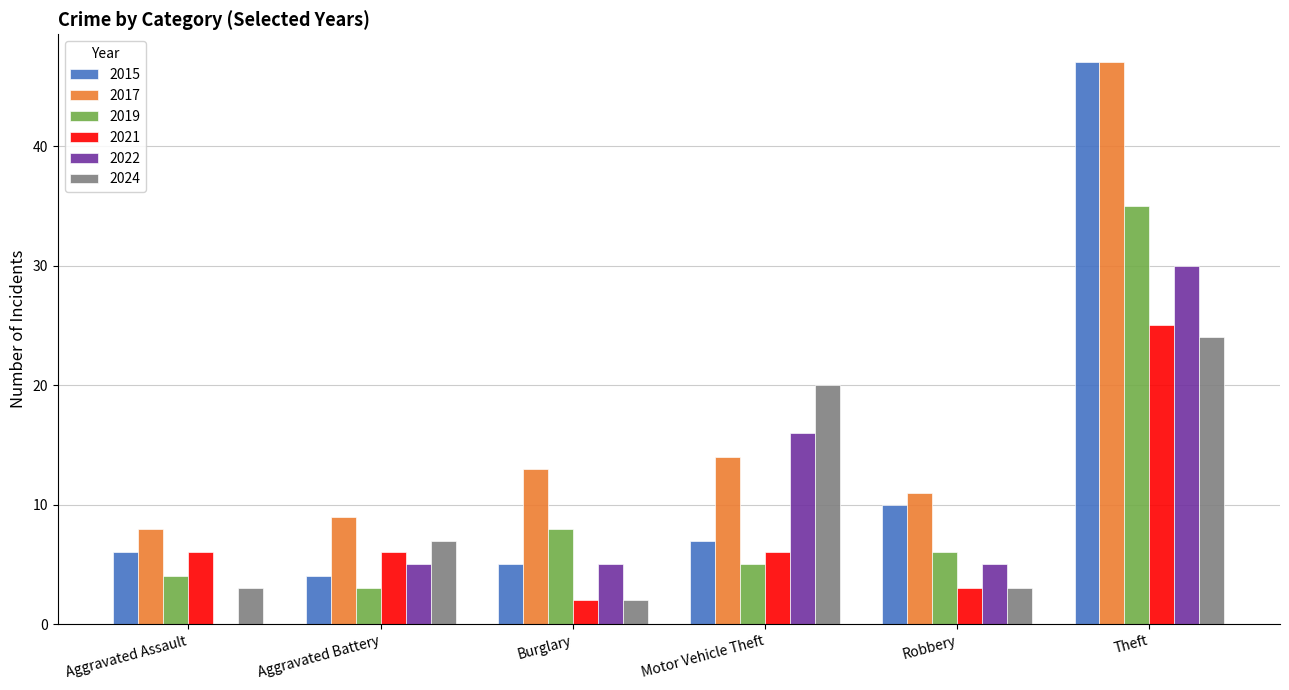

What is the sum of all 2021 values?

48